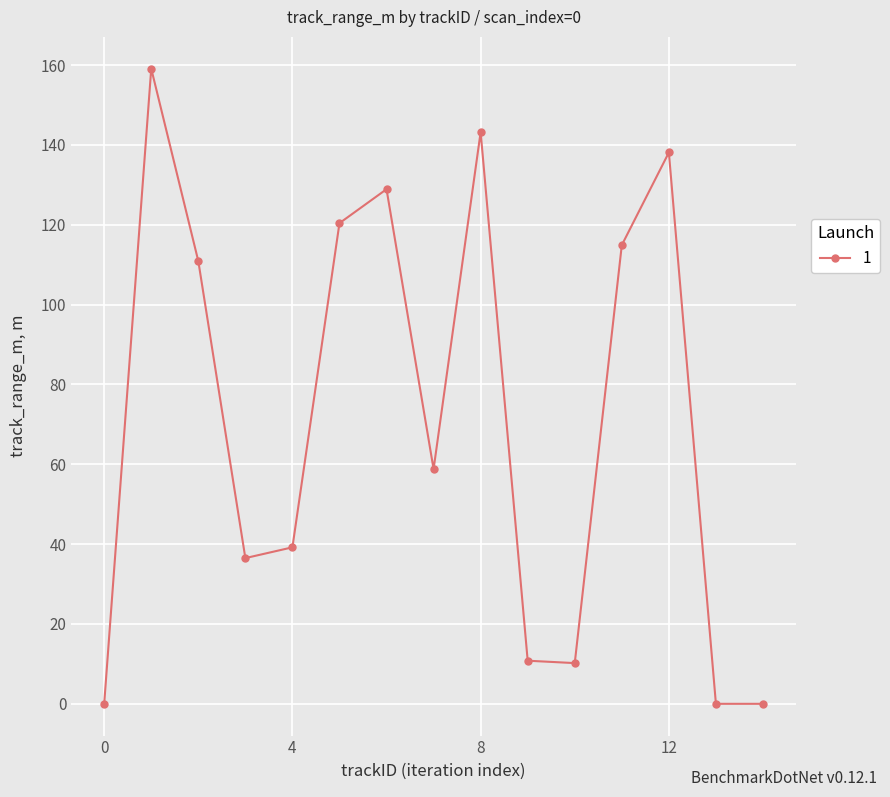

What is the value of the 5th point from the left?

39.2